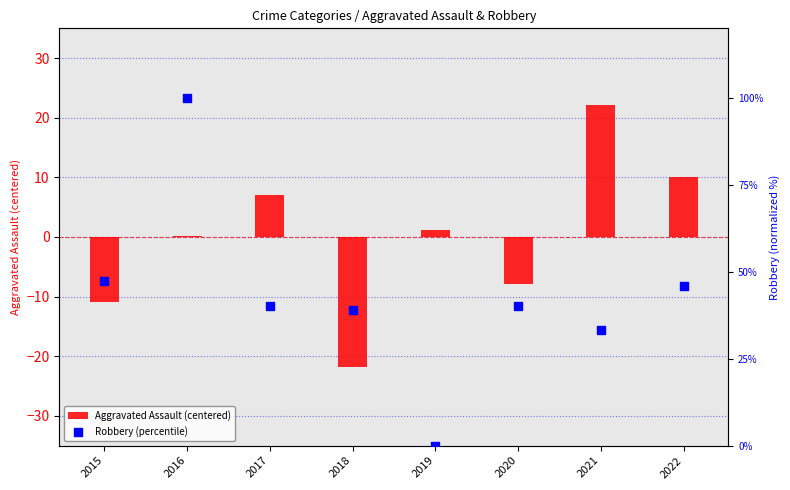

Which series contains the lowest Y value?

Aggravated Assault (centered)